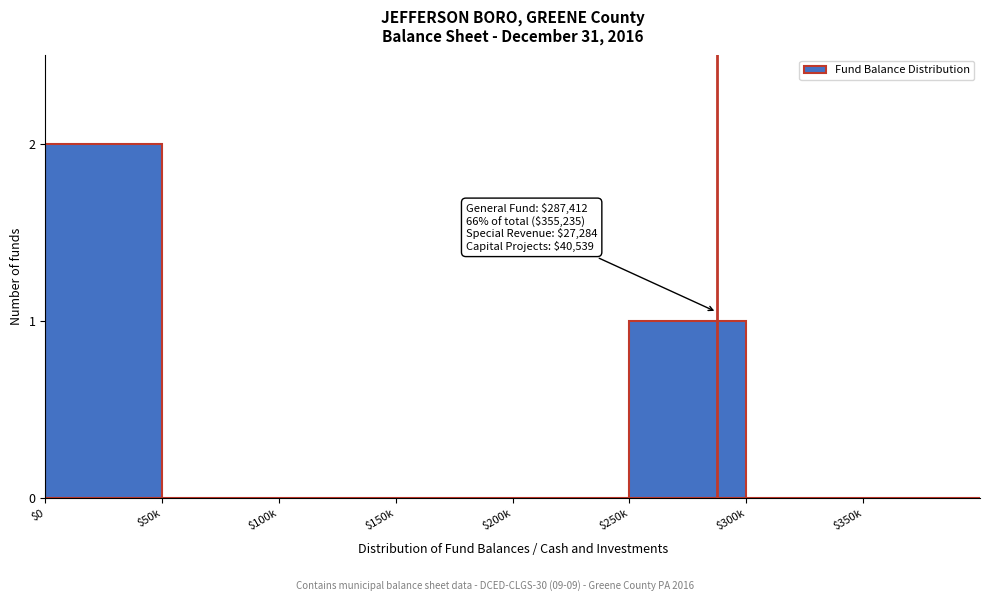

At which category does the chart reach its peak across all series?

$0